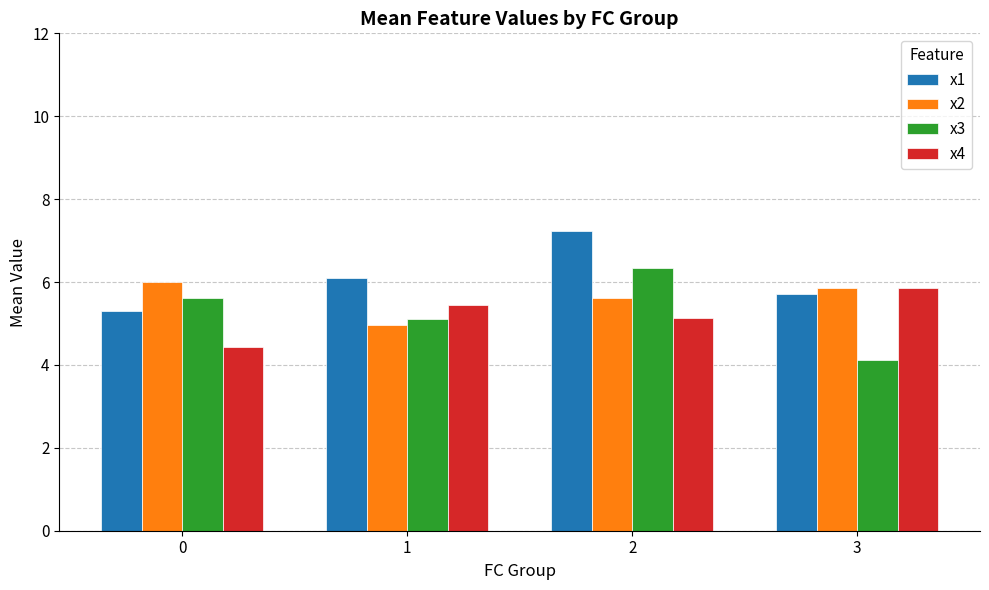

At which category is the sum across all series the highest?

2